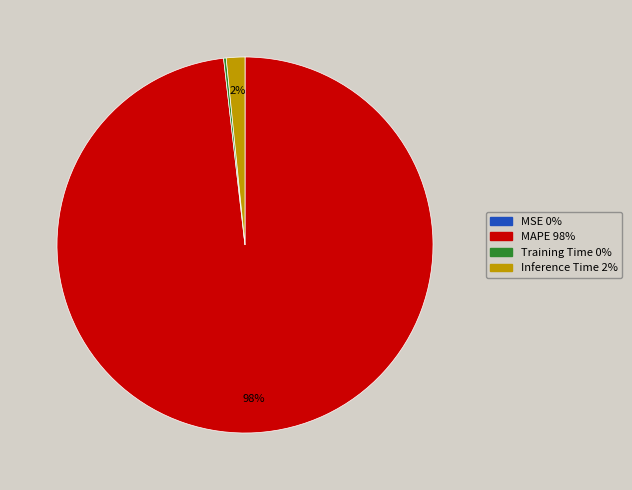

What percentage is the Inference Time slice, to the nearest percent?

2%